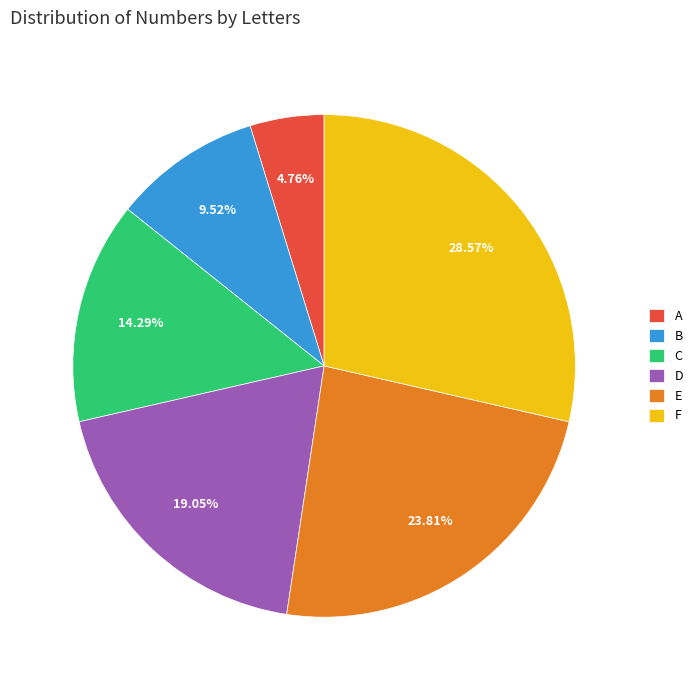

What is the smallest slice in the pie chart?

A